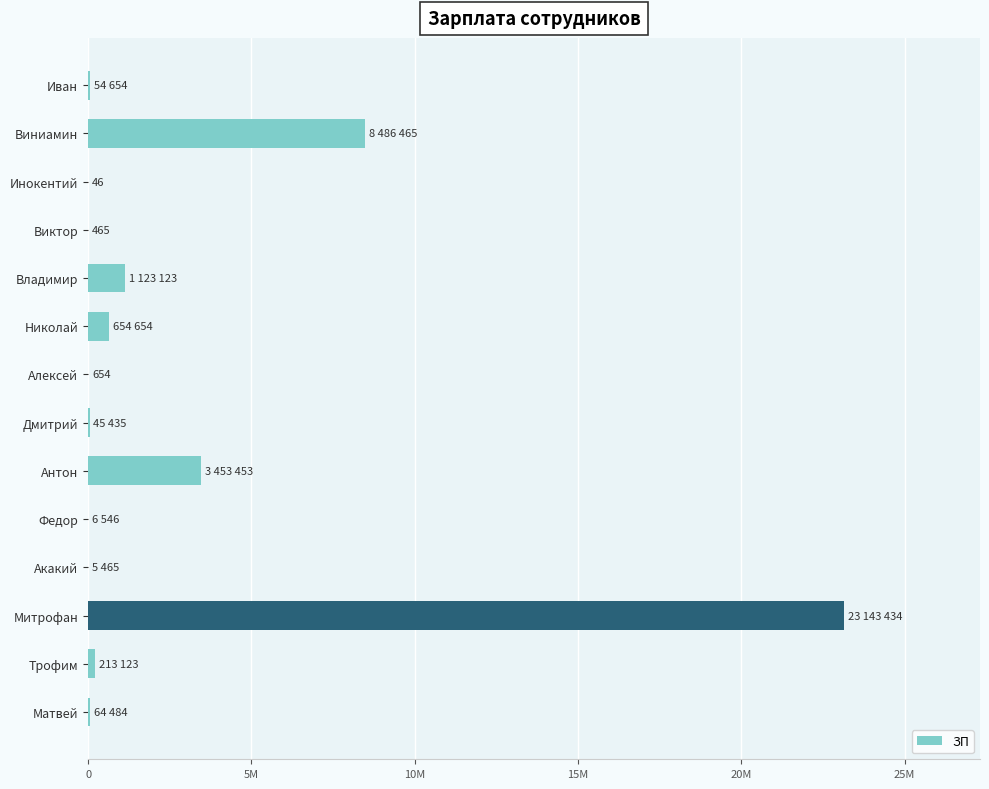

Where is the data nearest to the value 11571740?

Виниамин